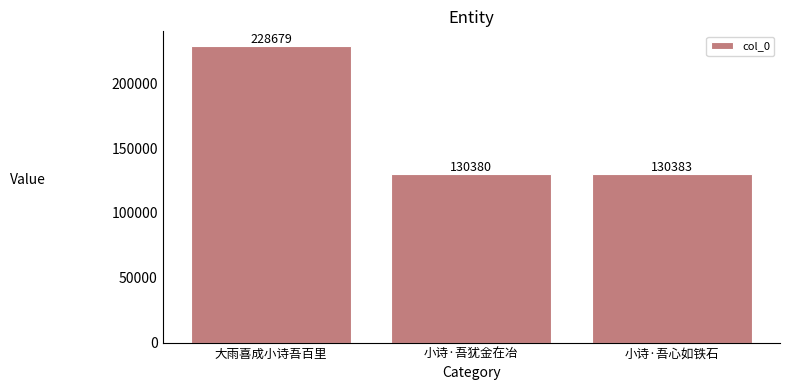

Count the number of categories in the chart.

3